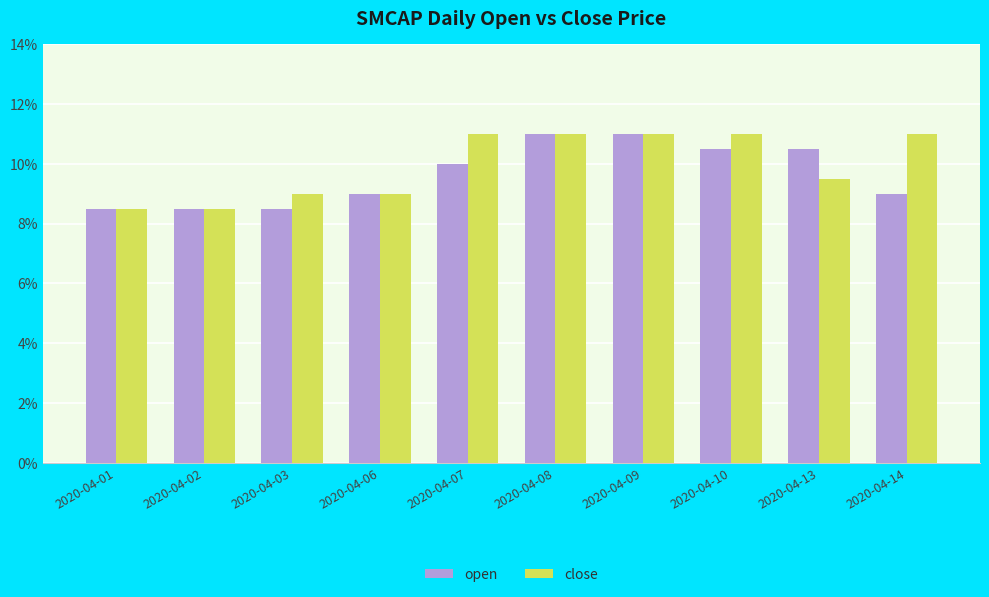

Reading left to right, extract all data points from this chart.

open: 2020-04-01=0.1	2020-04-02=0.1	2020-04-03=0.1	2020-04-06=0.1	2020-04-07=0.1	2020-04-08=0.1	2020-04-09=0.1	2020-04-10=0.1	2020-04-13=0.1	2020-04-14=0.1
close: 2020-04-01=0.1	2020-04-02=0.1	2020-04-03=0.1	2020-04-06=0.1	2020-04-07=0.1	2020-04-08=0.1	2020-04-09=0.1	2020-04-10=0.1	2020-04-13=0.1	2020-04-14=0.1